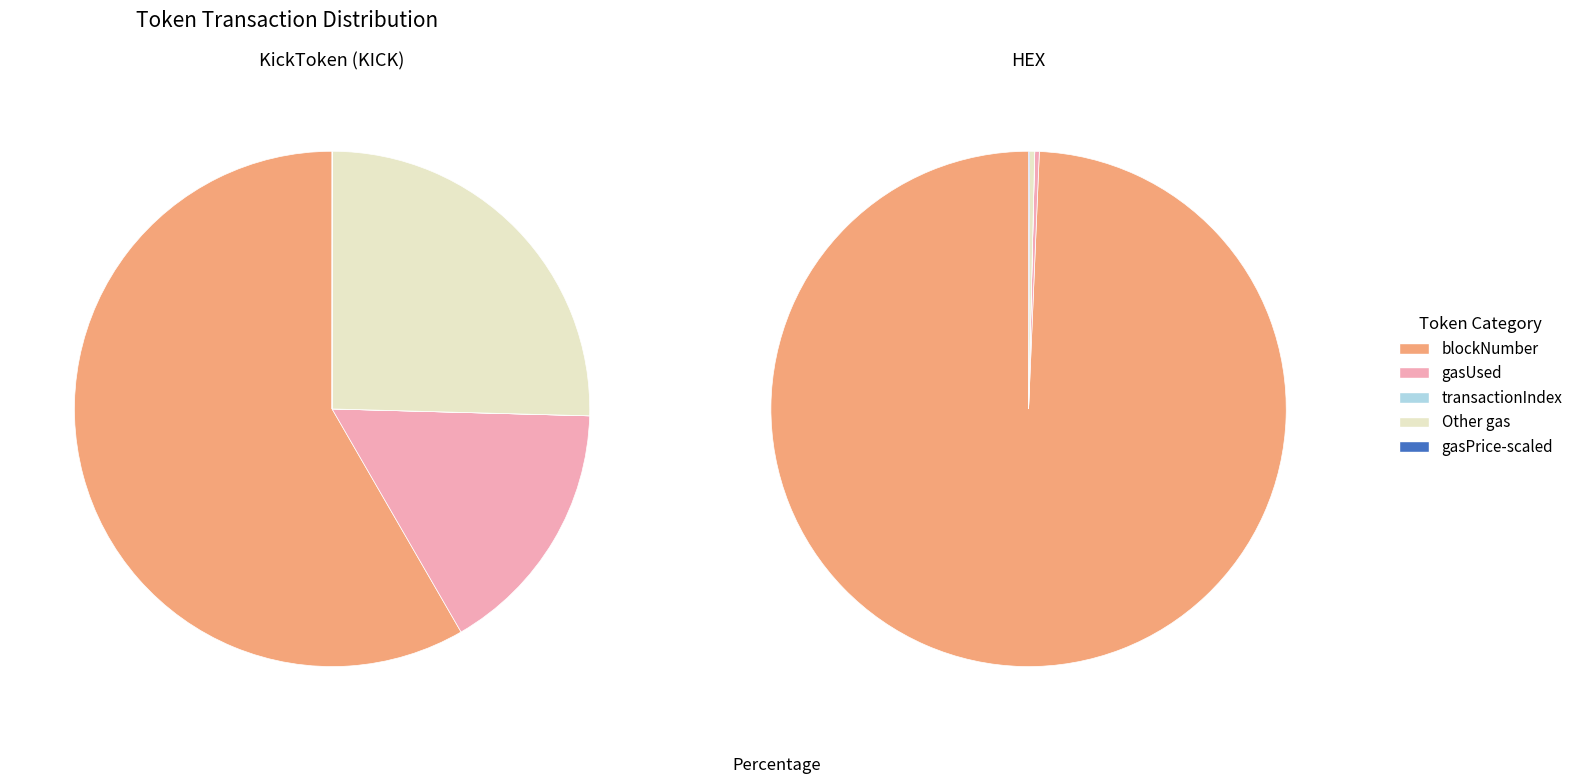

To the nearest percent, what is the combined percentage of HEX and KickToken (KICK)?

100%